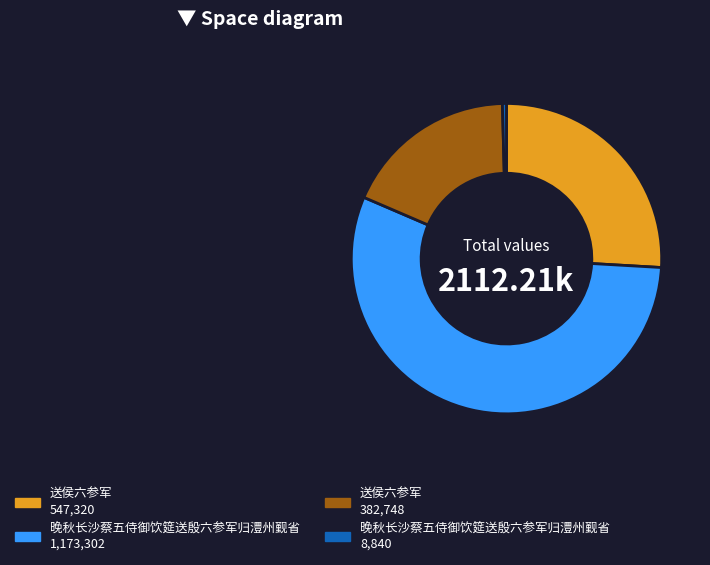

How many segments does this pie chart have?

4